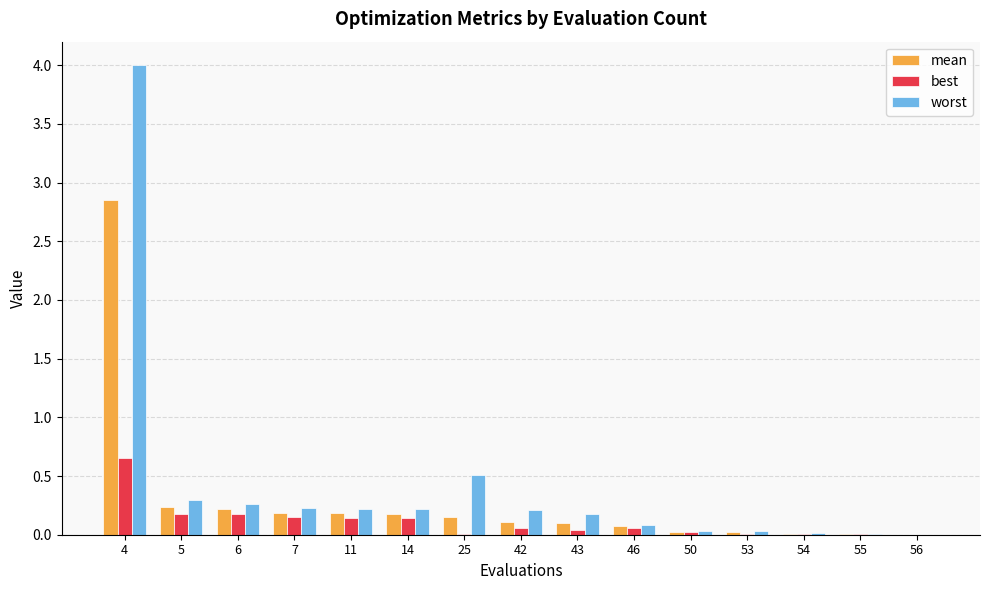

Which series has the largest total across all categories?

worst